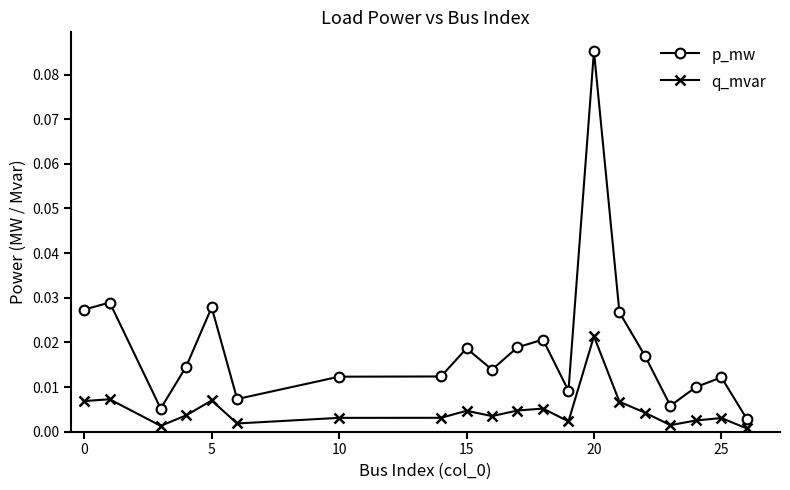

Rank the series by their maximum value, from highest to lowest.

p_mw, q_mvar